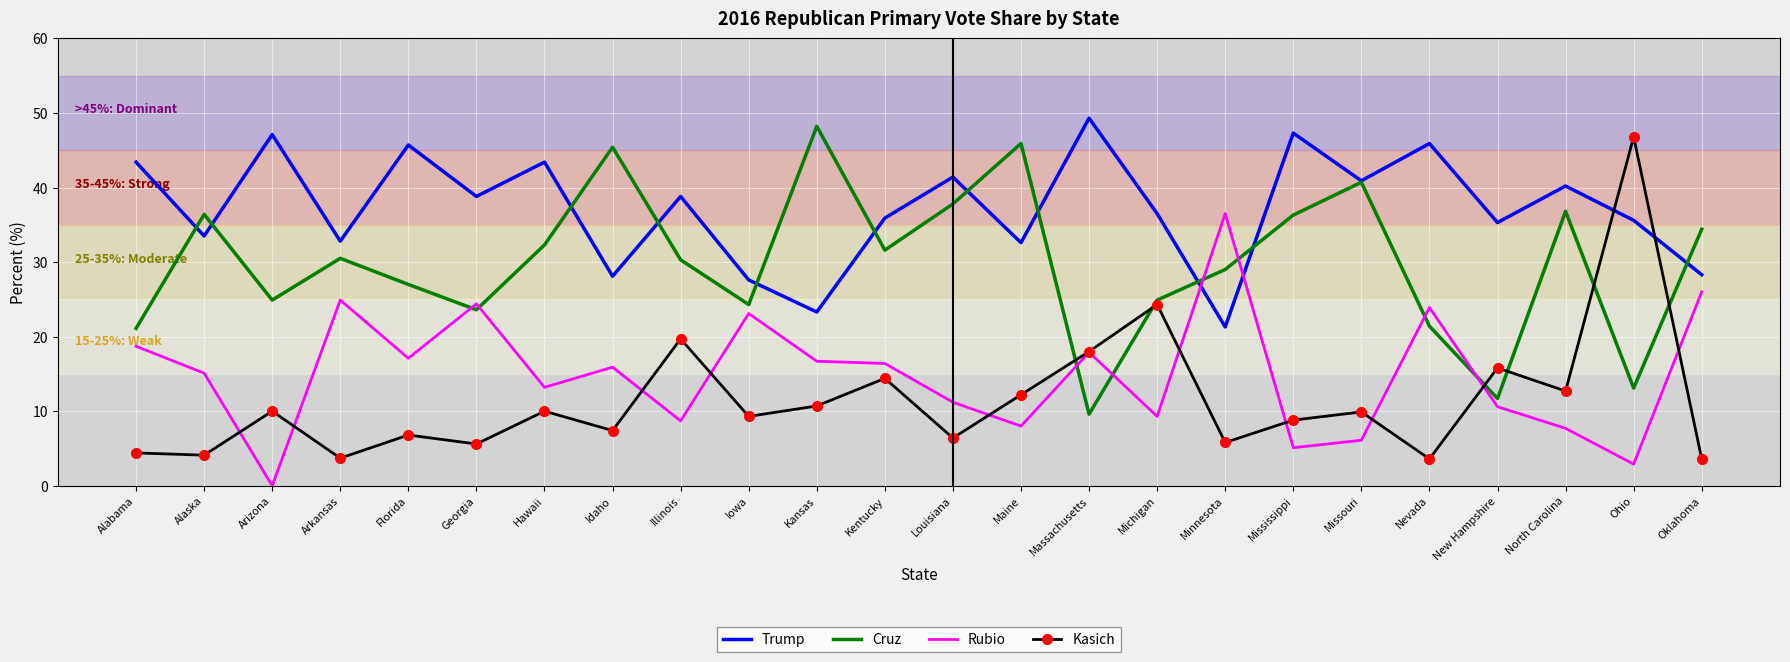

Which series changed the most between Georgia and Iowa?

Trump